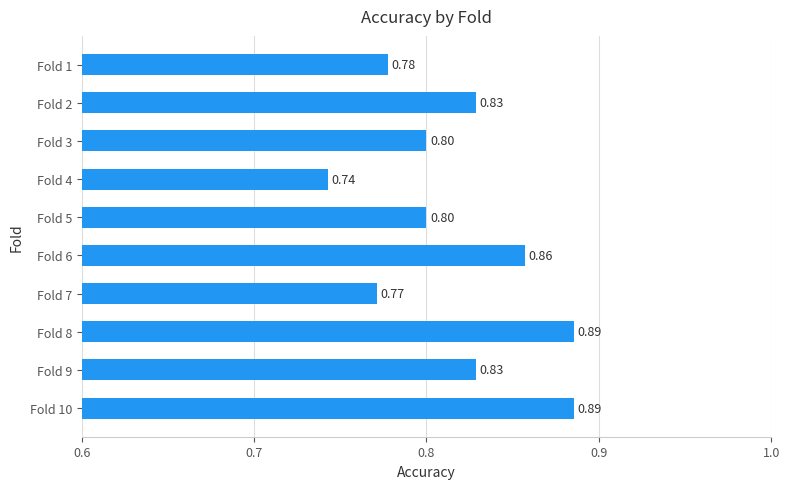

Which category has the lowest value across all series?

Fold 4